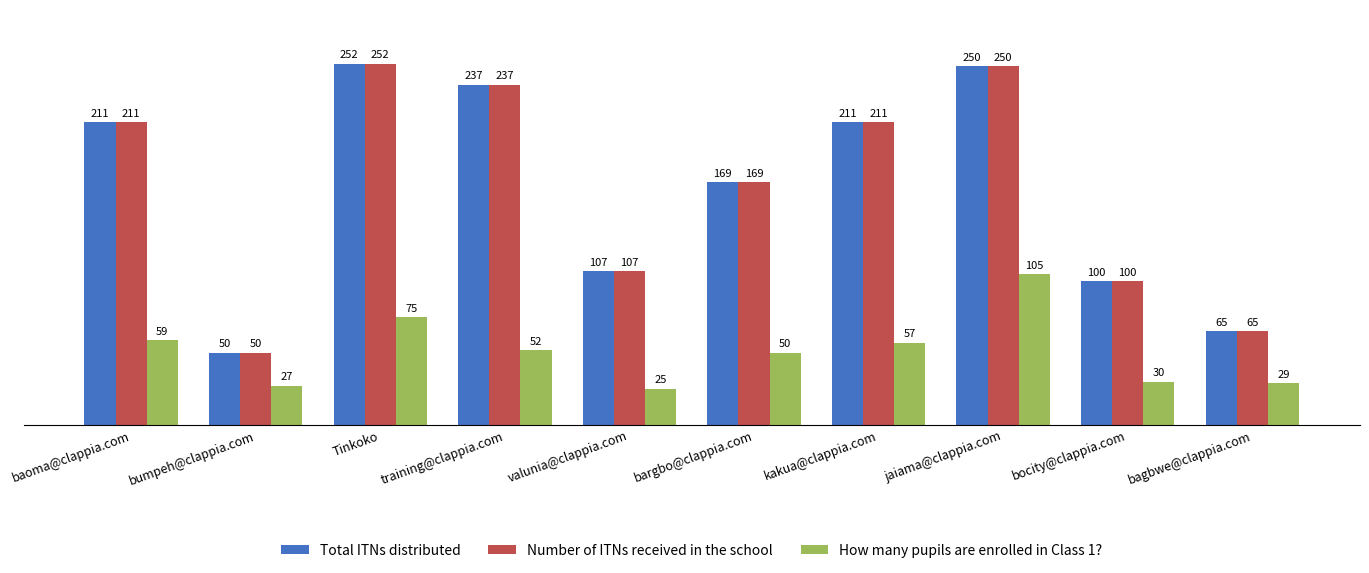

Reading left to right, list all the values displayed in this chart.

Total ITNs distributed: baoma@clappia.com=211	bumpeh@clappia.com=50	Tinkoko=252	training@clappia.com=237	valunia@clappia.com=107	bargbo@clappia.com=169	kakua@clappia.com=211	jaiama@clappia.com=250	bocity@clappia.com=100	bagbwe@clappia.com=65
Number of ITNs received in the school: baoma@clappia.com=211	bumpeh@clappia.com=50	Tinkoko=252	training@clappia.com=237	valunia@clappia.com=107	bargbo@clappia.com=169	kakua@clappia.com=211	jaiama@clappia.com=250	bocity@clappia.com=100	bagbwe@clappia.com=65
How many pupils are enrolled in Class 1?: baoma@clappia.com=59	bumpeh@clappia.com=27	Tinkoko=75	training@clappia.com=52	valunia@clappia.com=25	bargbo@clappia.com=50	kakua@clappia.com=57	jaiama@clappia.com=105	bocity@clappia.com=30	bagbwe@clappia.com=29